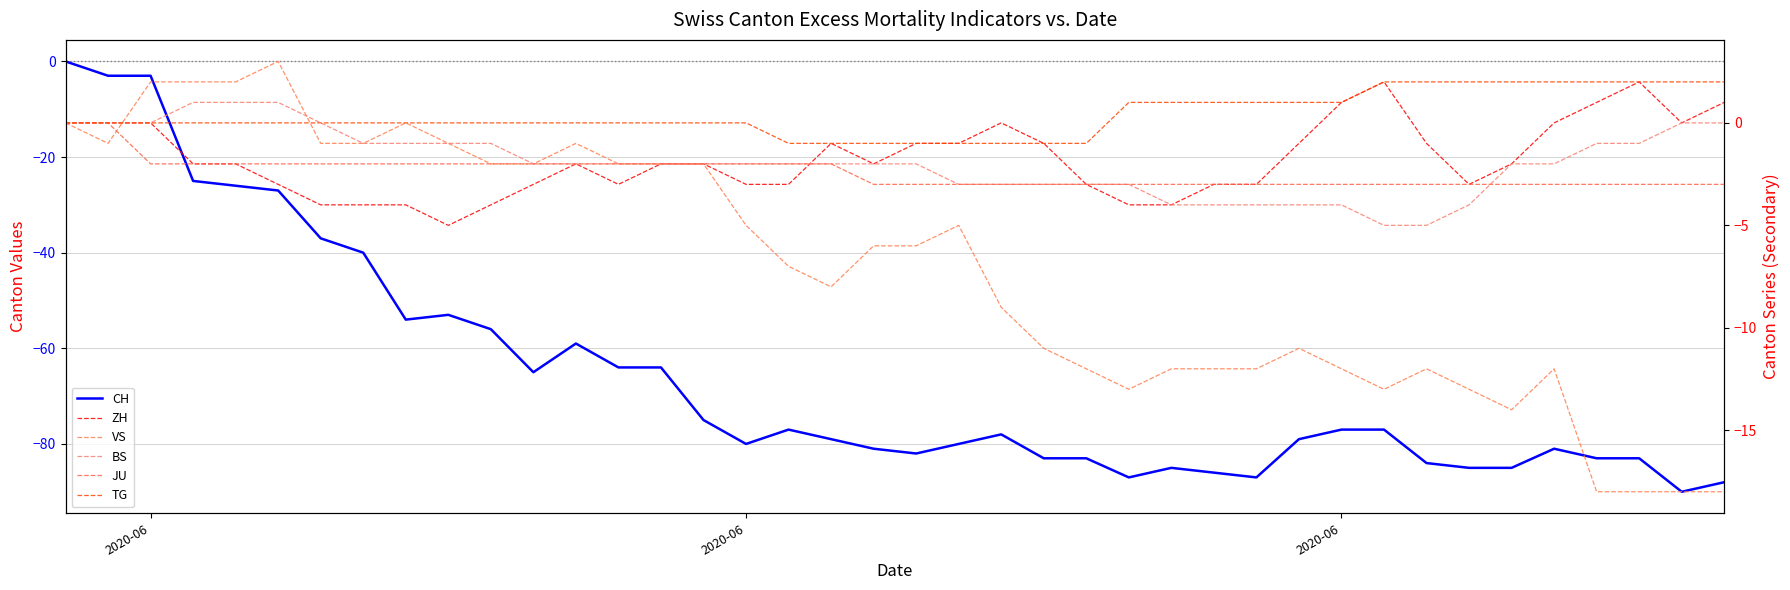

At how many categories does at least one series exceed -73?

40